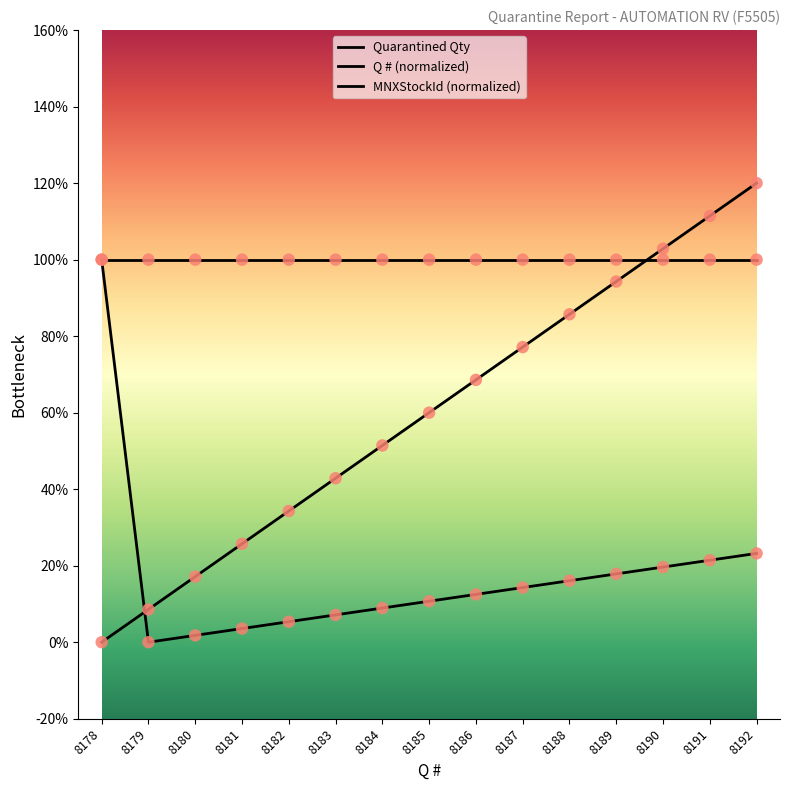

Is this an area chart (filled region under the line)?

No